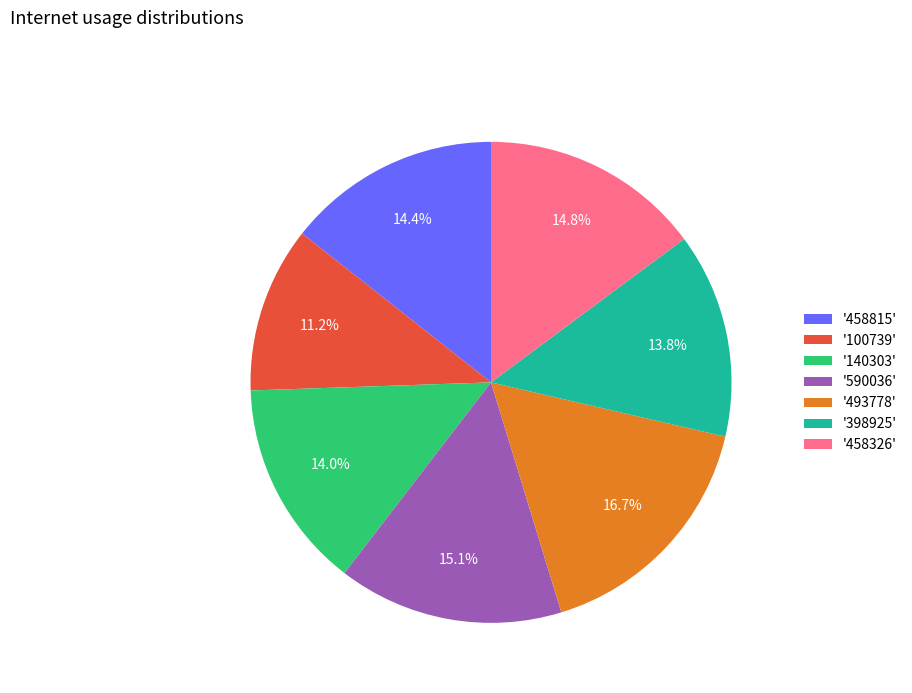

Which has a higher value, '398925' or '493778'?

'493778'